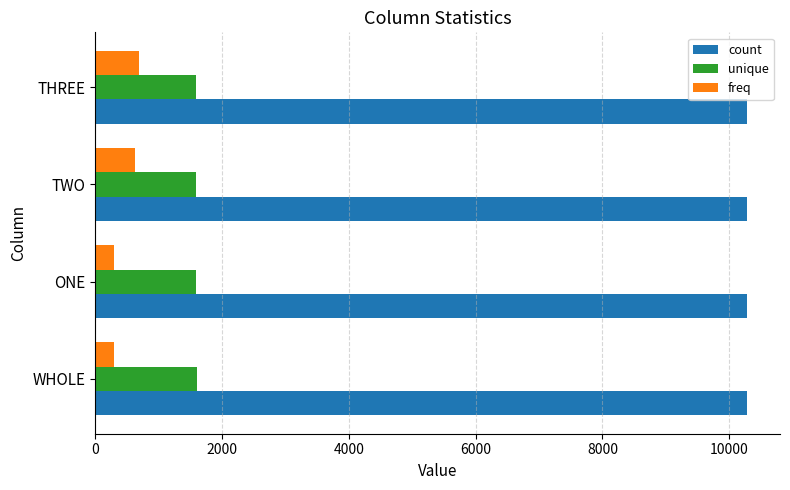

What is the approximate value of unique at ONE?

1595